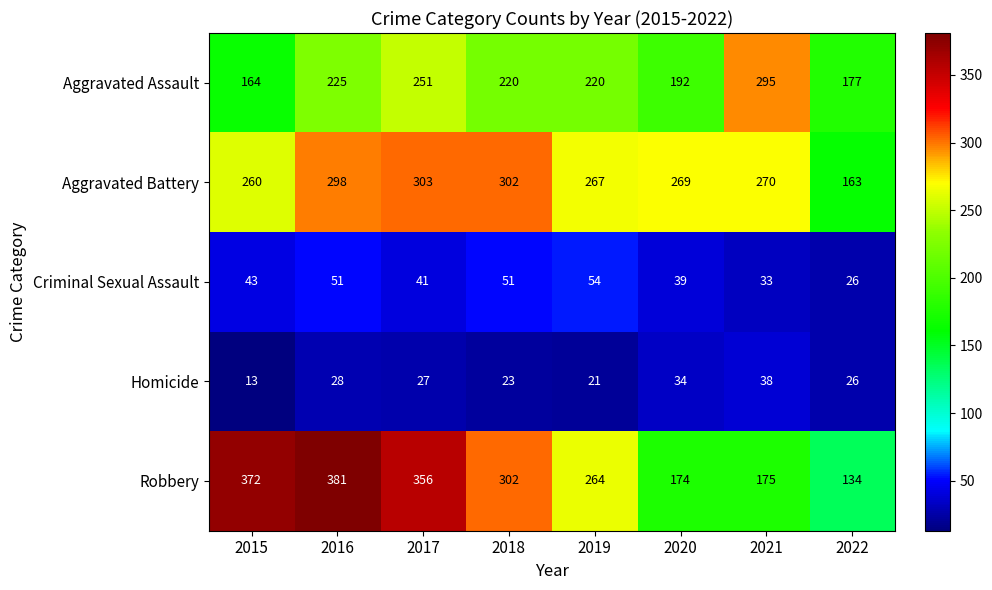

What is the sum of all Criminal Sexual Assault values?

338